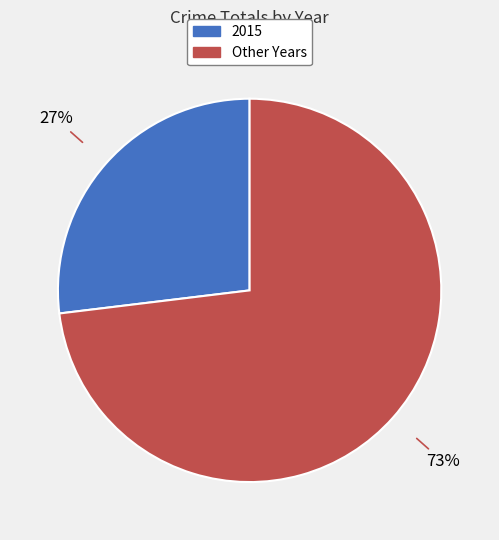

Is there a majority slice in this chart?

Yes